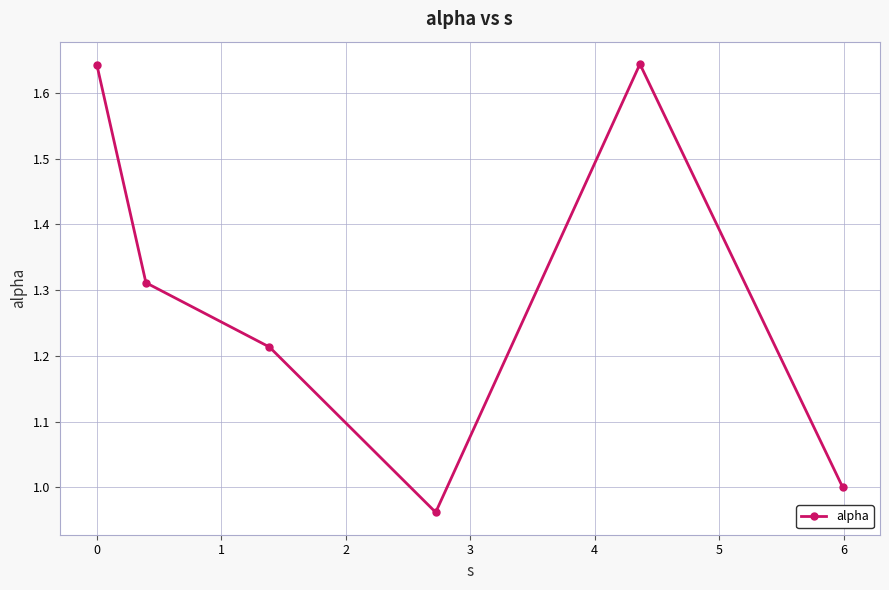

How many points are lower than both their immediate neighbors (excluding endpoints)?

1